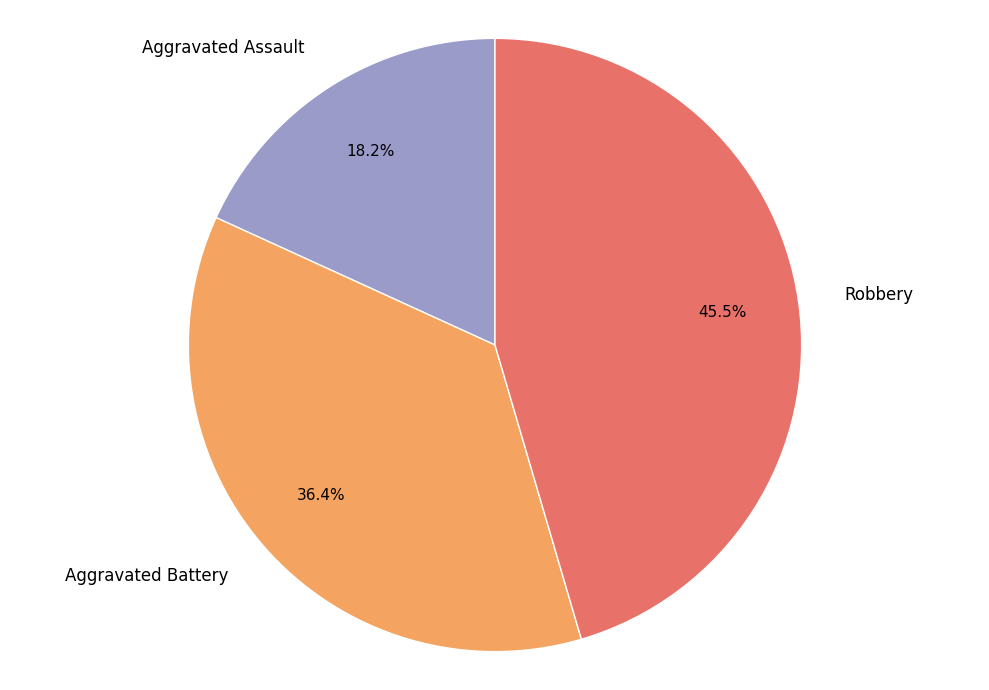

To the nearest percent, what is the difference between the largest and smallest slice percentages?

27%